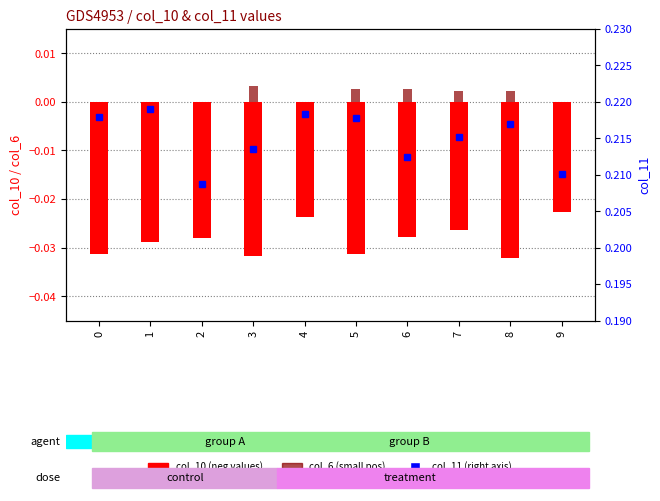

How many values in col_6 (small pos) are above zero?

5